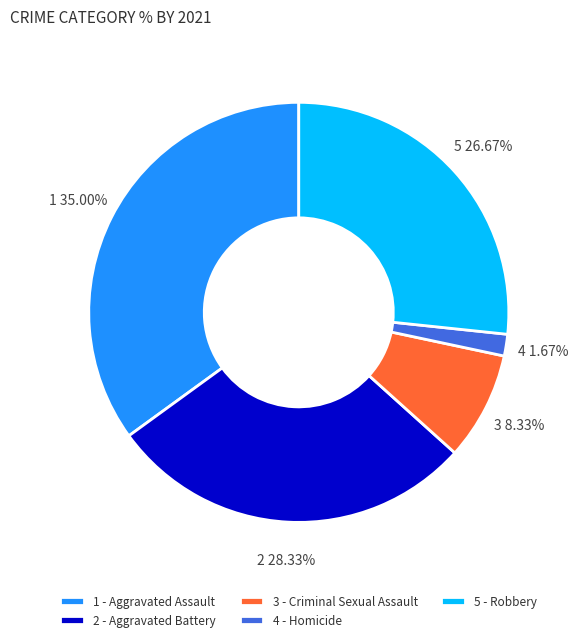

Between 3 - Criminal Sexual Assault and 4 - Homicide, which is larger?

3 - Criminal Sexual Assault